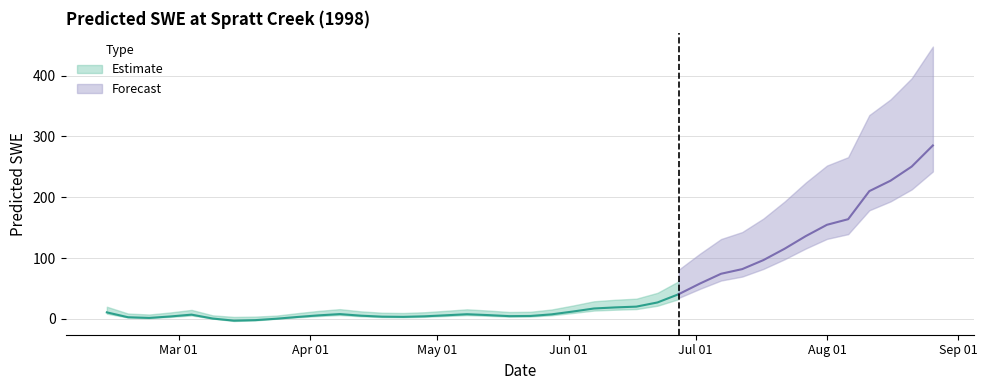

At which category does the data reach its first local peak?

1998-03-04